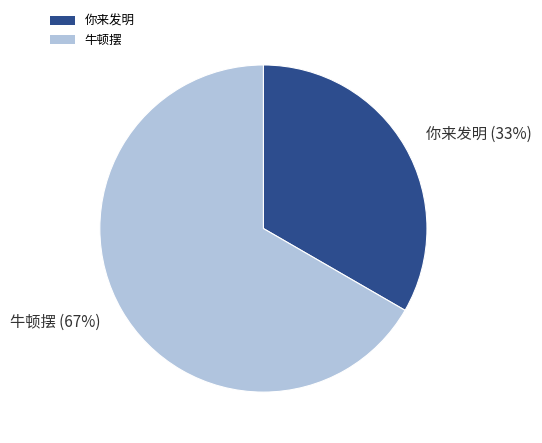

Approximately how many times larger is the value at 你来发明 compared to 牛顿摆?

0.5